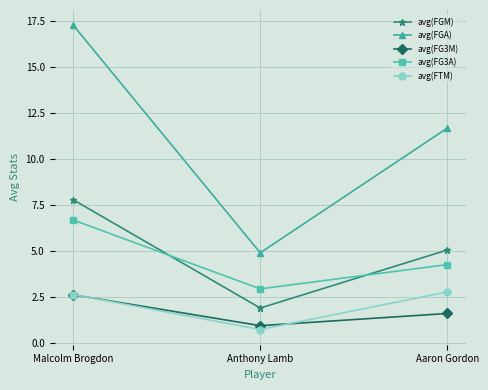

At how many categories does at least one series exceed 11?

2